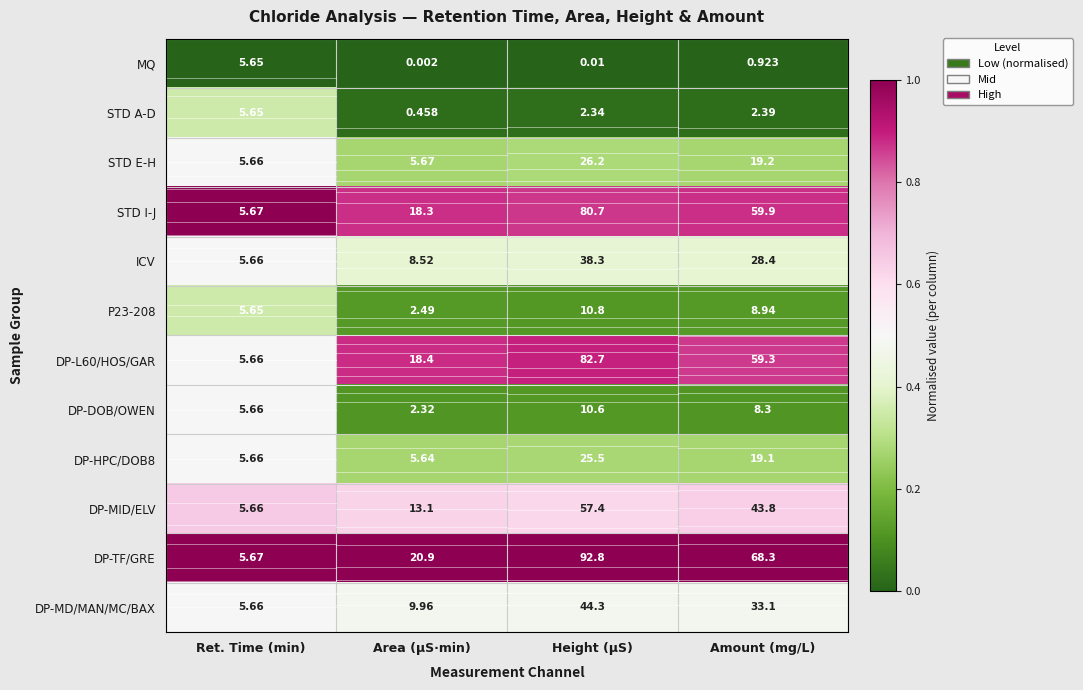

At which category does the chart reach its minimum across all series?

Area (µS·min)